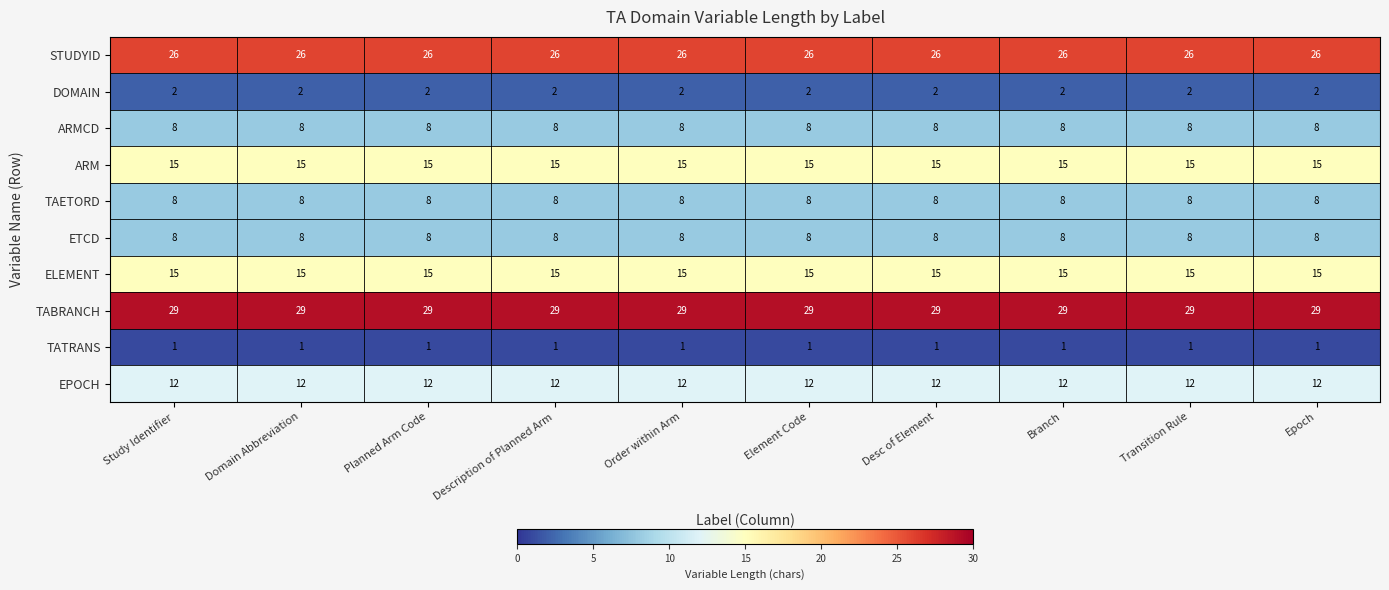

The value of ARMCD at Branch is 8. True or false?

True